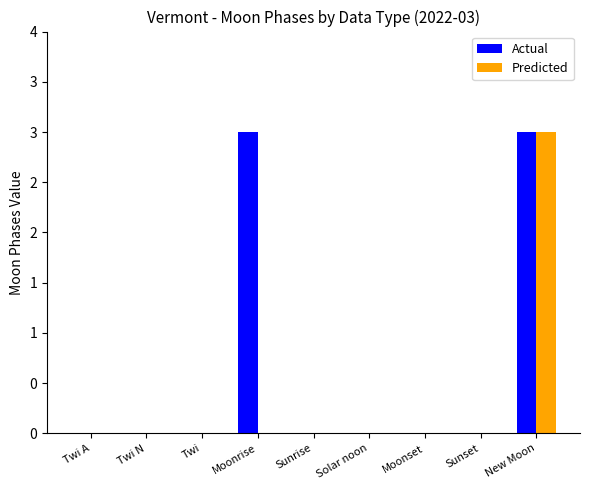

Between Sunset and Twi A, which is larger?

Sunset